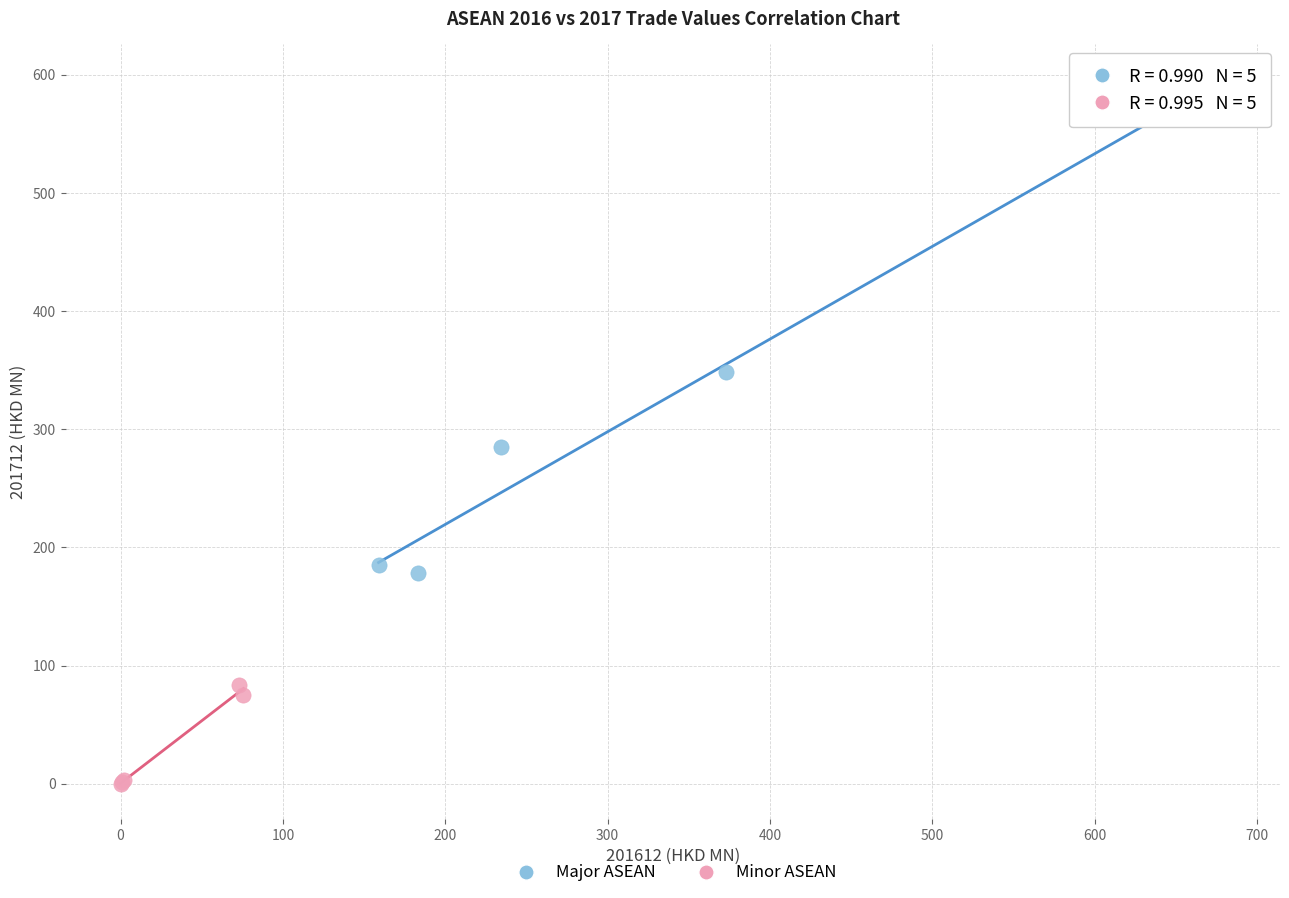

Which series contains the lowest Y value?

Minor ASEAN